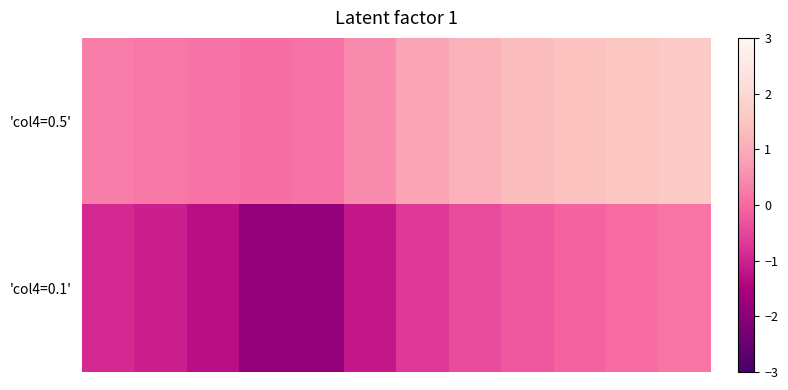

Reading right to left, transcribe all the data shown in this chart.

'col4=0.5': 1.6	1.5	1.4	1.3	1.1	0.8	0.5	0.2	0.1	0.2	0.2	0.3
'col4=0.1': 0.2	0.1	-0.1	-0.2	-0.4	-0.7	-1.2	-1.8	-1.9	-1.3	-1.1	-0.9